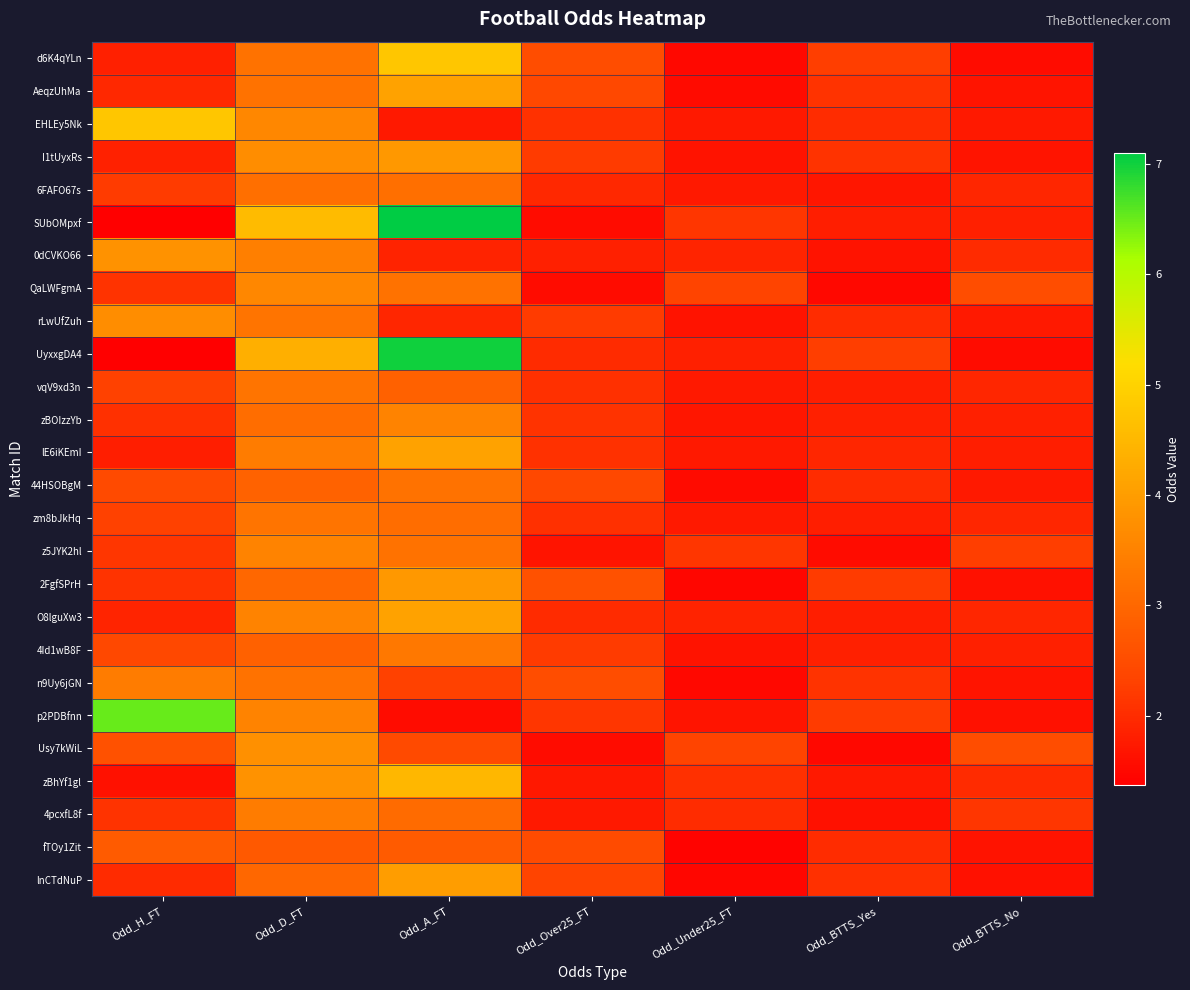

Which label corresponds to the smallest value in the chart?

Odd_H_FT